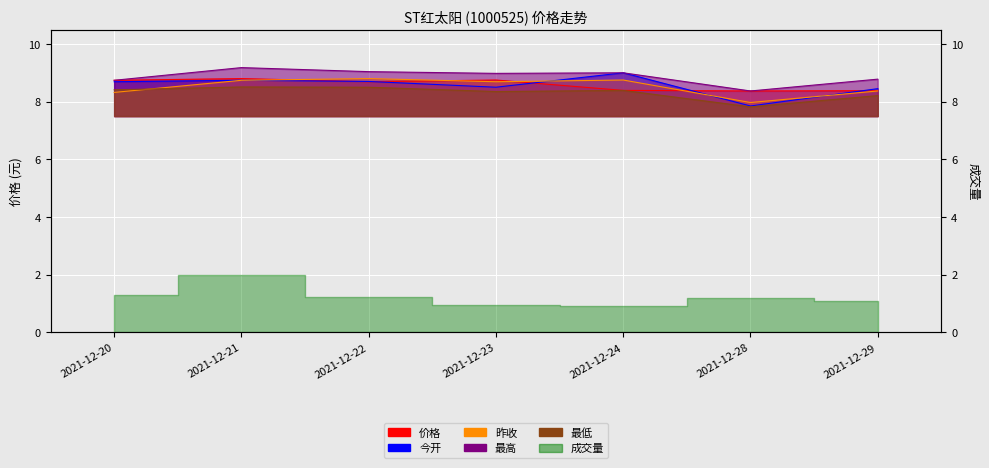

What is the minimum value shown in the chart?

7.8